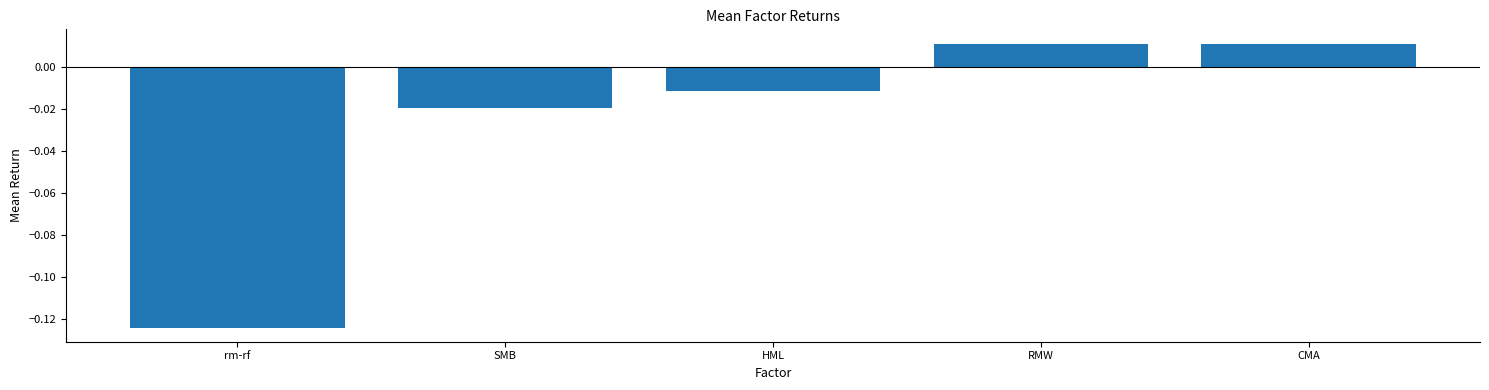

Which category has the lowest value across all series?

rm-rf